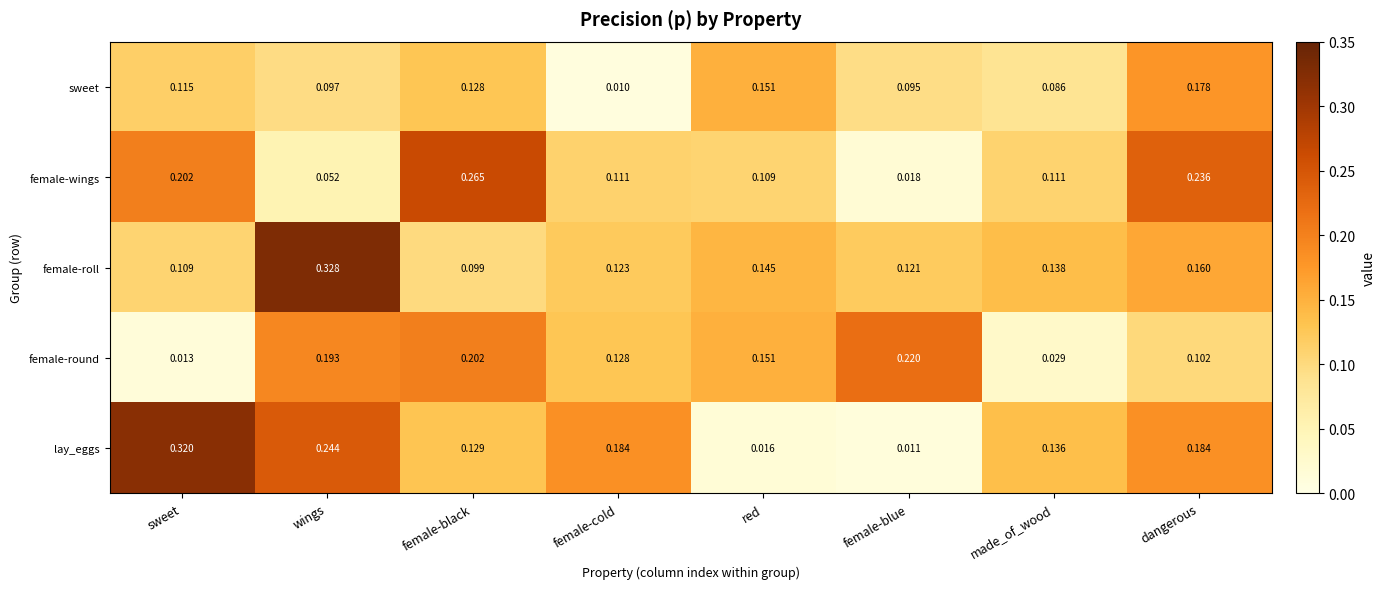

Where is lay_eggs nearest to the value 0?

female-blue